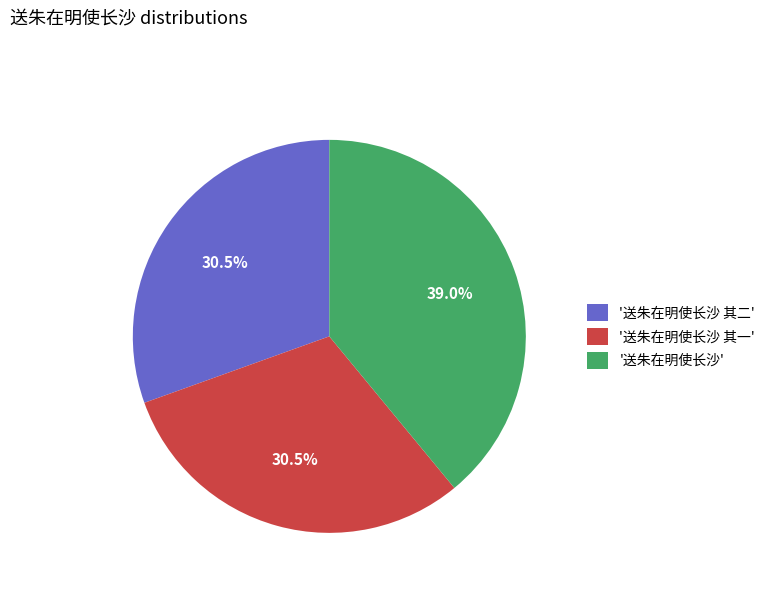

Does any single category account for the majority?

No